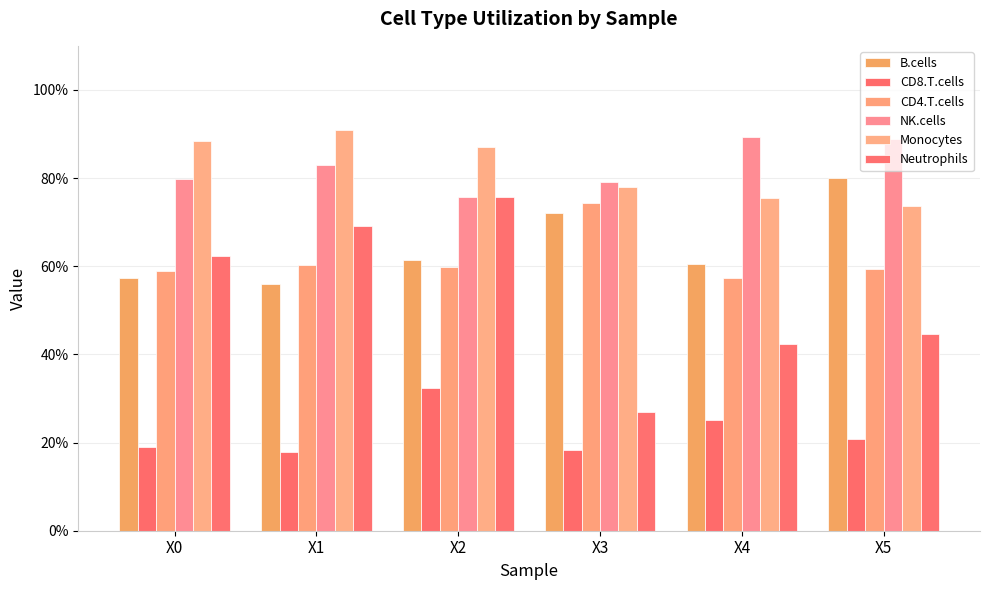

Which series changed the most between X0 and X2?

Neutrophils